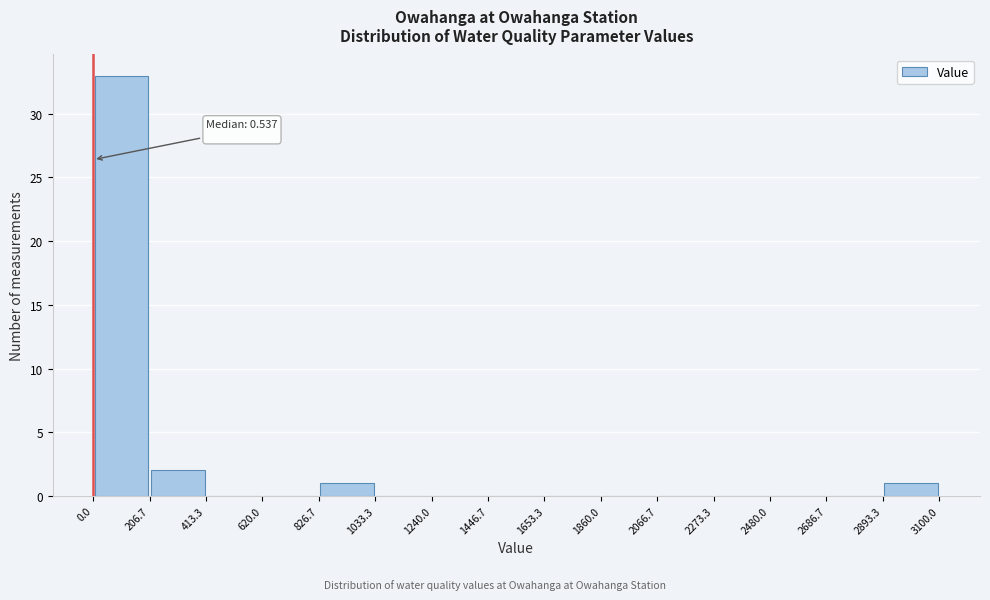

Over which range of the x-axis is the bar tallest?

0.0 to 206.7